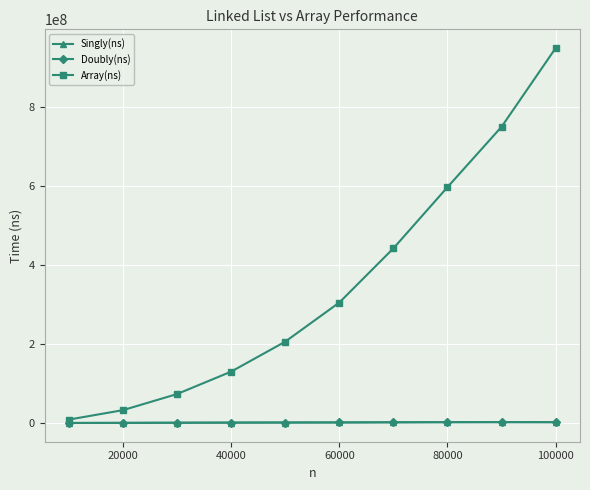

True or false: Array(ns) has more than 0 points higher than both neighbors.

False